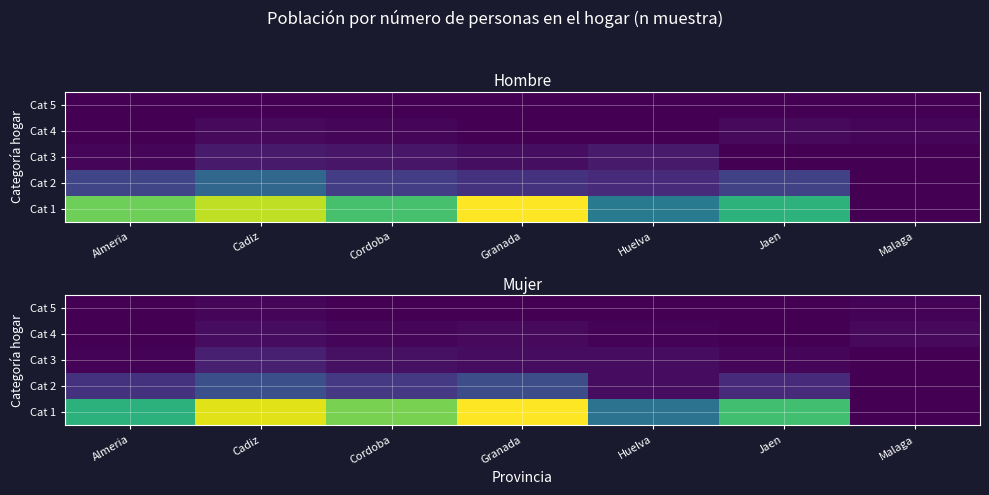

What is the greatest value displayed?

115